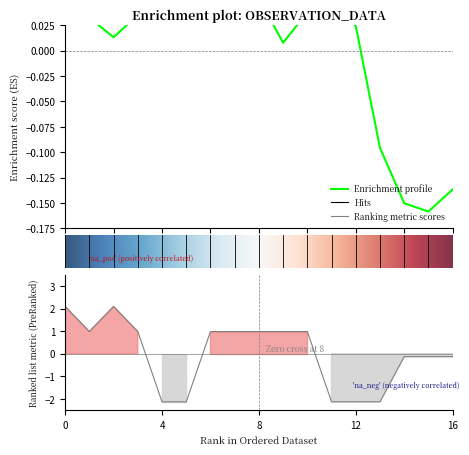

What is the maximum value shown in the chart?

2.1